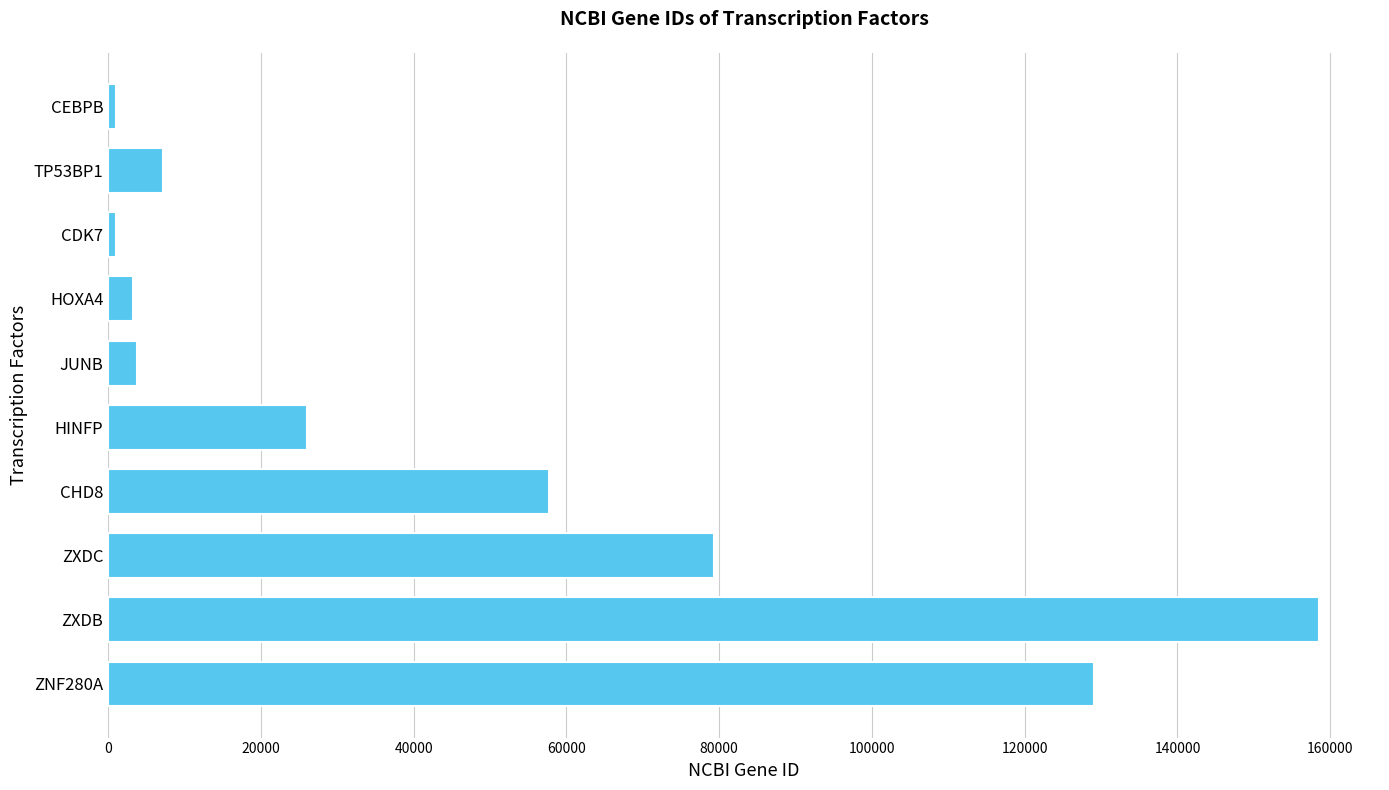

At which category does the chart reach its peak across all series?

ZXDB